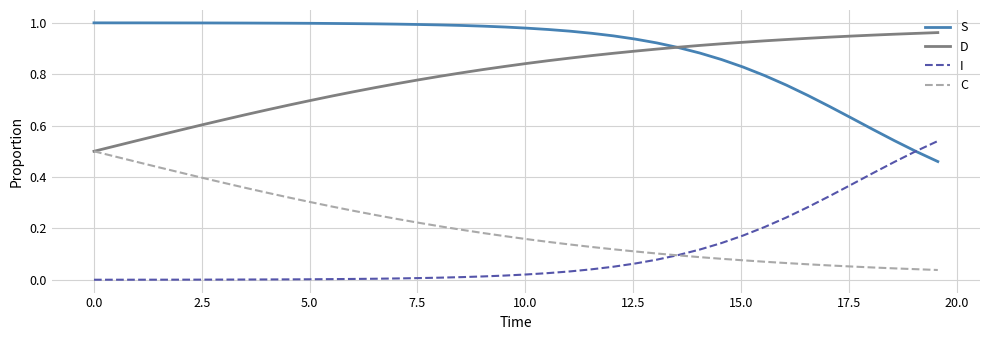

True or false: D and I cross at least once.

False